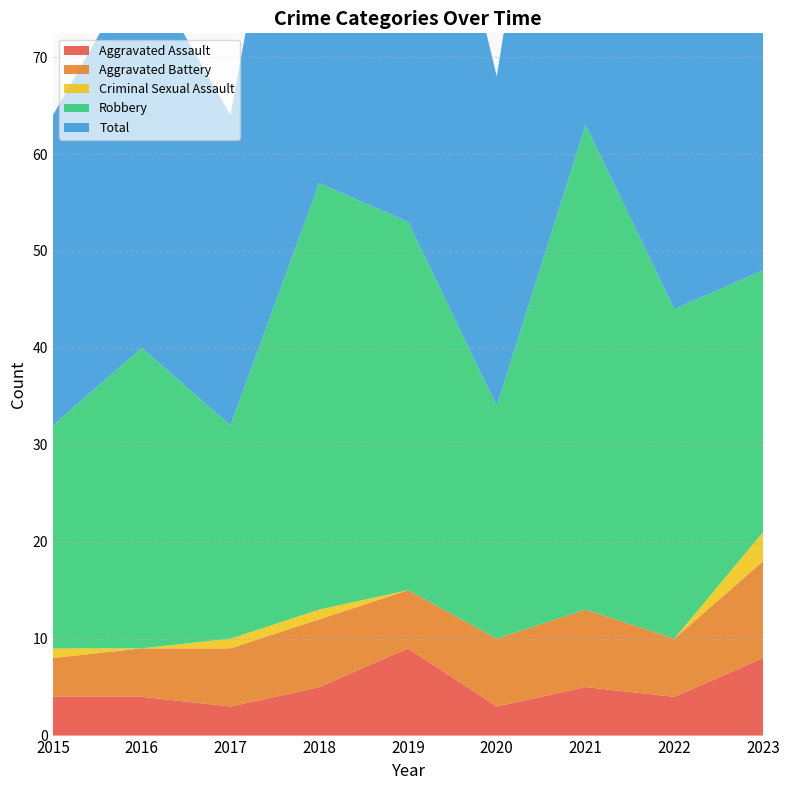

Reading left to right, extract all data points from this chart.

Aggravated Assault: 2015=4	2016=4	2017=3	2018=5	2019=9	2020=3	2021=5	2022=4	2023=8
Aggravated Battery: 2015=4	2016=5	2017=6	2018=7	2019=6	2020=7	2021=8	2022=6	2023=10
Criminal Sexual Assault: 2015=1	2016=0	2017=1	2018=1	2019=0	2020=0	2021=0	2022=0	2023=3
Robbery: 2015=23	2016=31	2017=22	2018=44	2019=38	2020=24	2021=50	2022=34	2023=27
Total: 2015=32	2016=40	2017=32	2018=57	2019=53	2020=34	2021=63	2022=44	2023=48